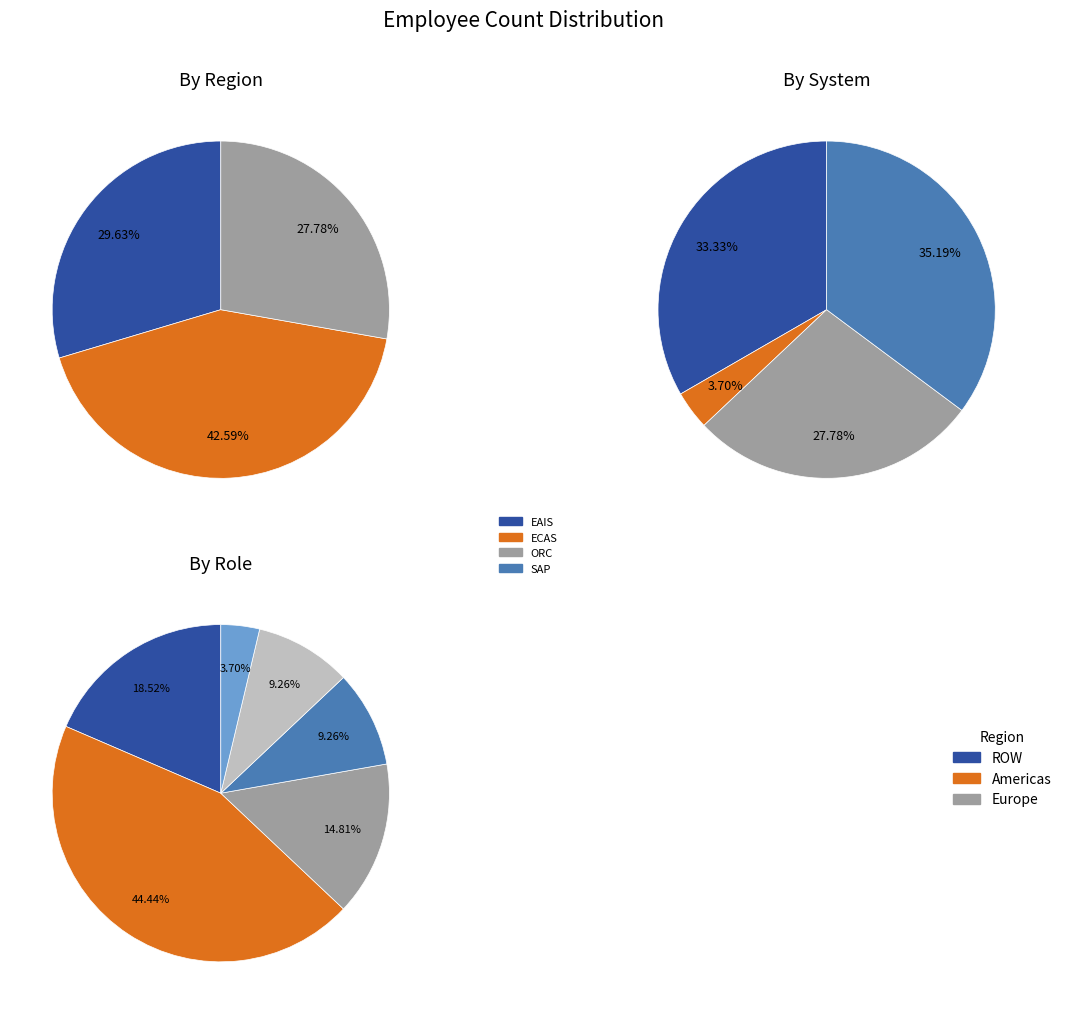

How many slices are in this pie chart?

4